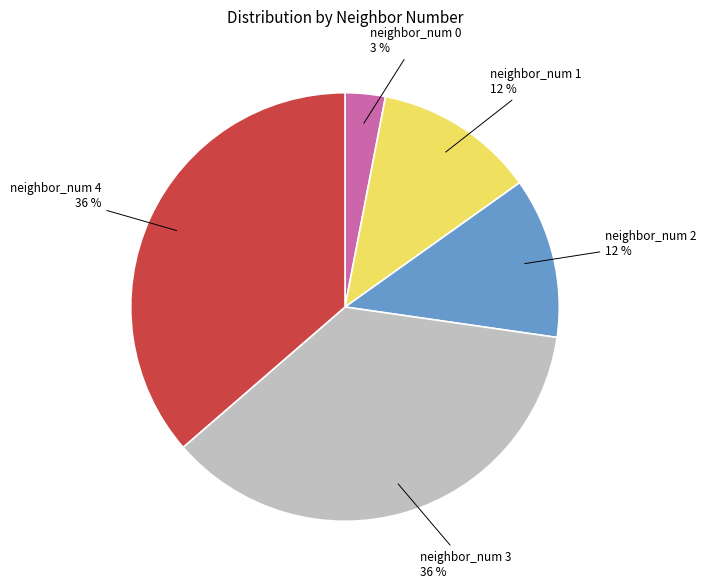

Is there any slice that represents more than half of the pie?

No